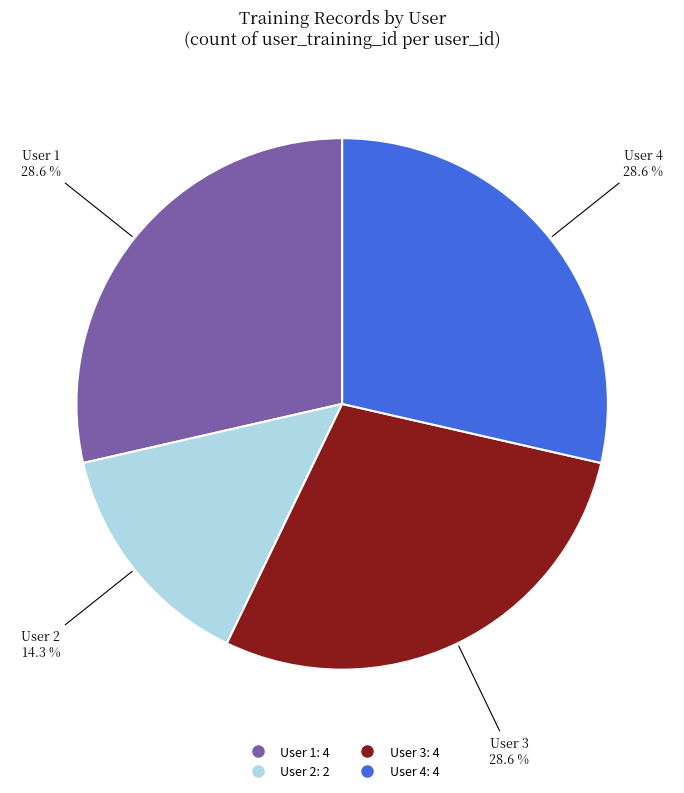

Which has a higher value, User 2 or User 3?

User 3